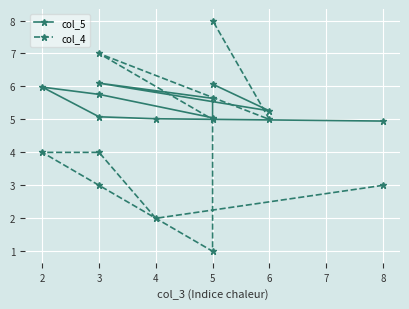

What is the value of the col_5 point at the 10th from the left?

5.3